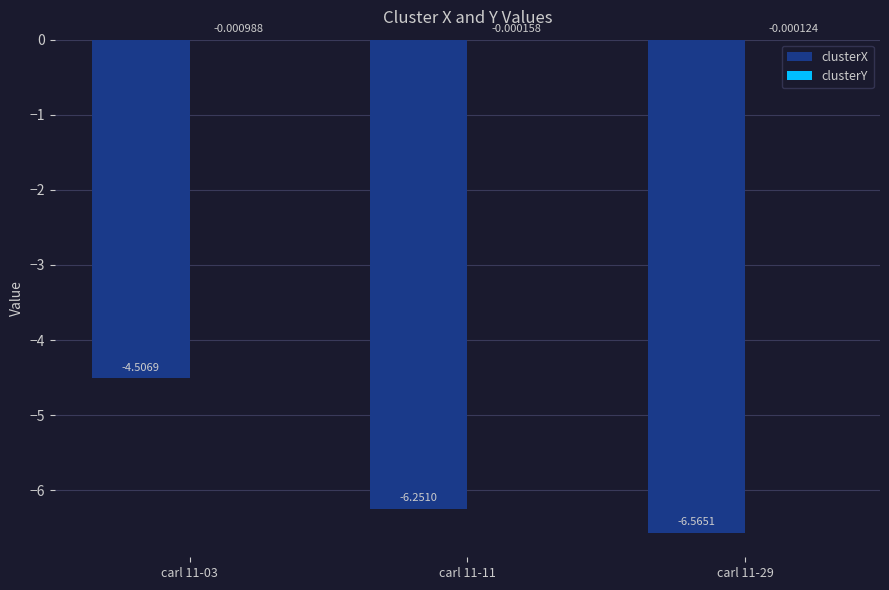

How many groups of bars are there?

3